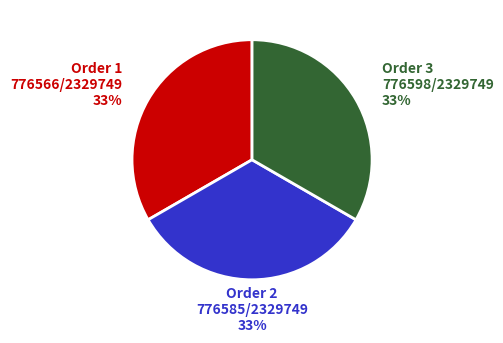

What is the ratio of the value at Order 2 to the value at Order 3?

1.0